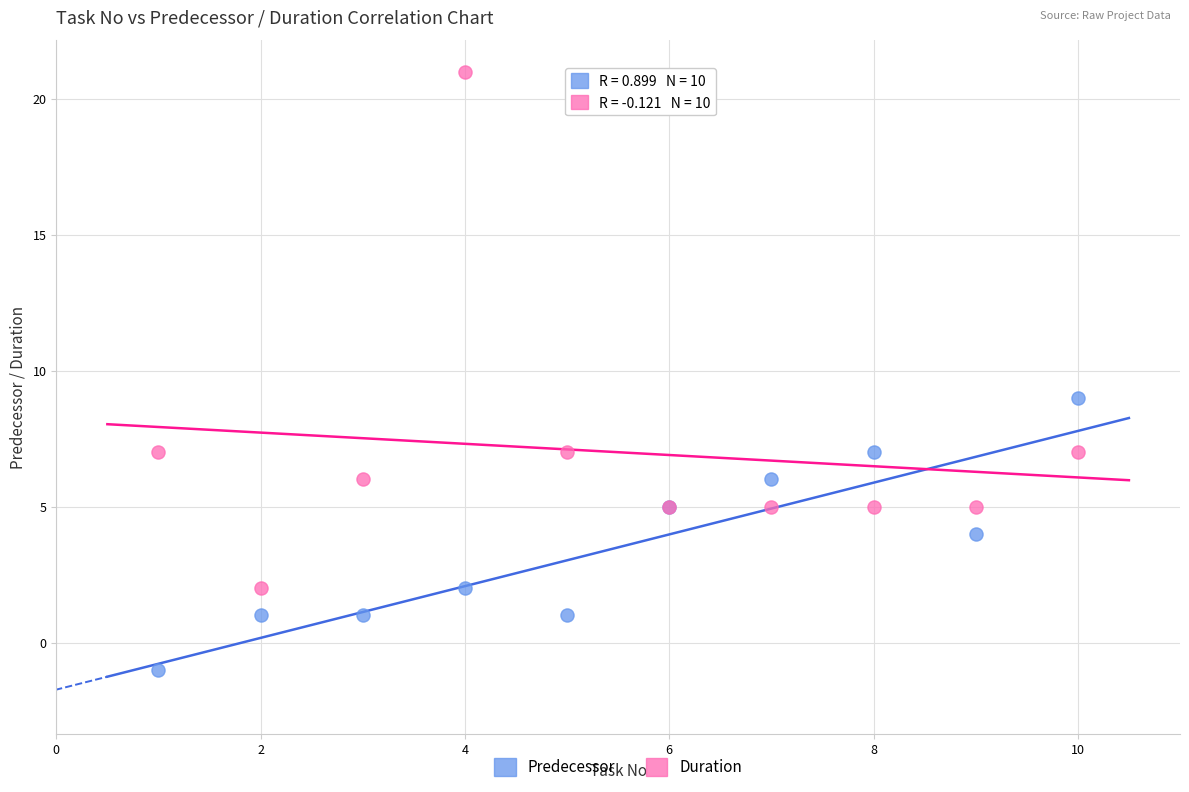

Which series reaches the minimum Y coordinate?

Predecessor